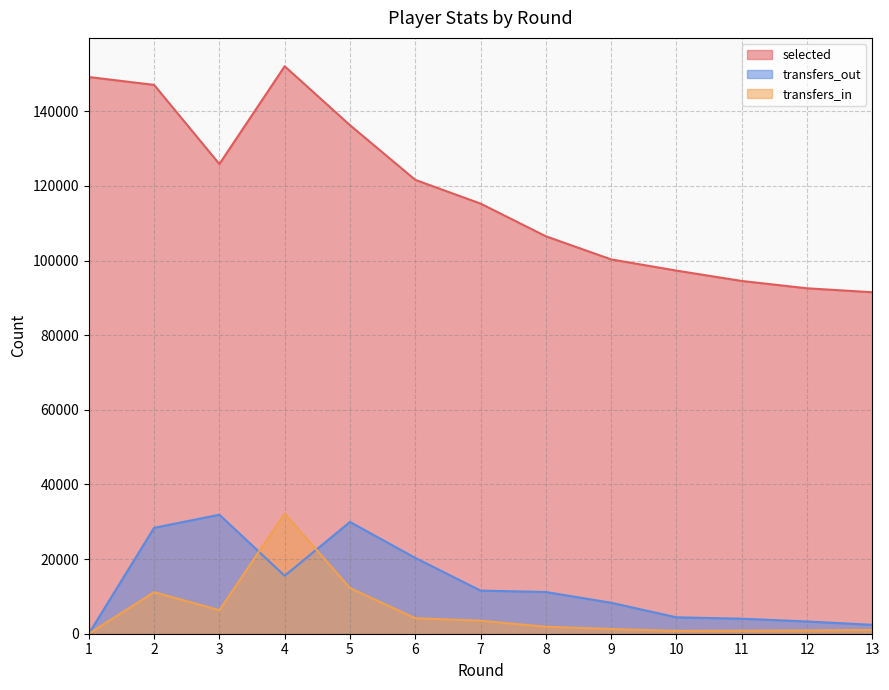

Reading left to right, transcribe all the data shown in this chart.

selected: 149187	147075	125870	152068	136288	121630	115265	106509	100311	97309	94530	92571	91510
transfers_in: 0	11143	6308	32185	12246	4169	3496	1870	1271	770	816	884	1022
transfers_out: 0	28375	31889	15524	29953	20316	11558	11174	8297	4392	4025	3281	2384